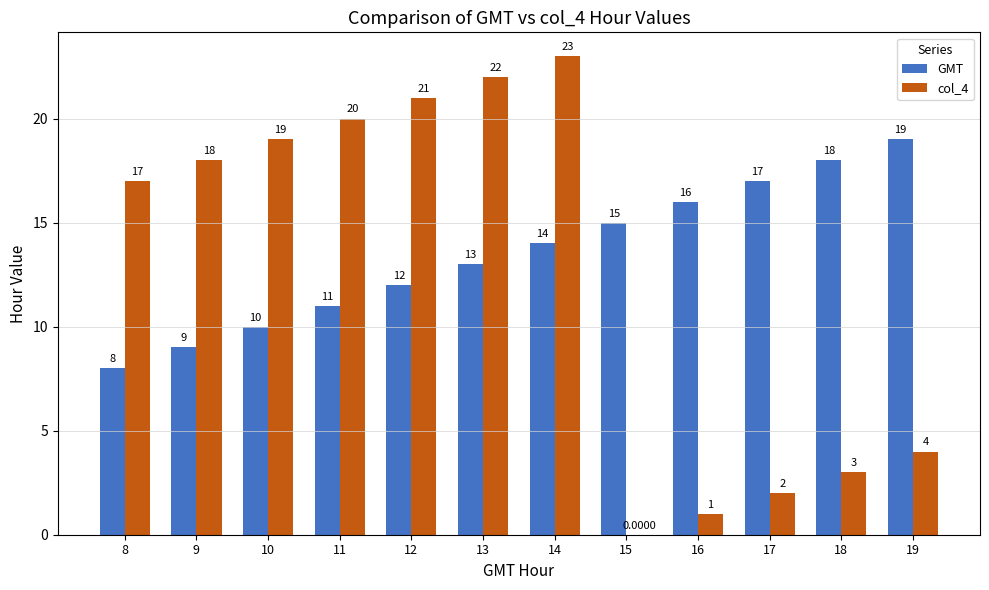

Reading left to right, what are all the values shown in this chart?

GMT: 8	9	10	11	12	13	14	15	16	17	18	19
col_4: 17	18	19	20	21	22	23	0	1	2	3	4